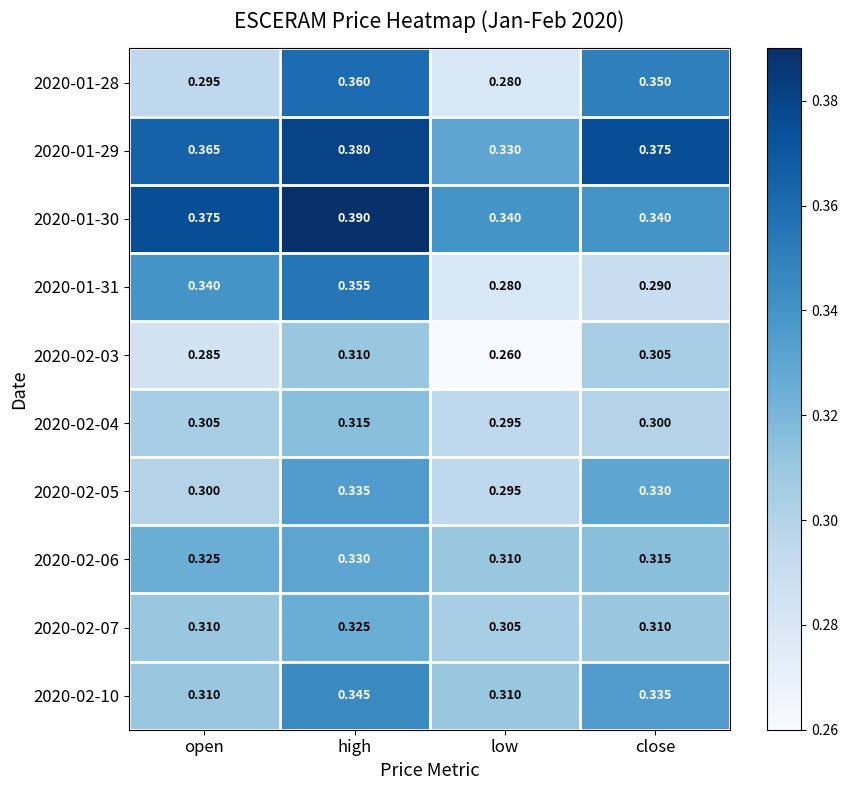

At which category is the sum across all series the highest?

high